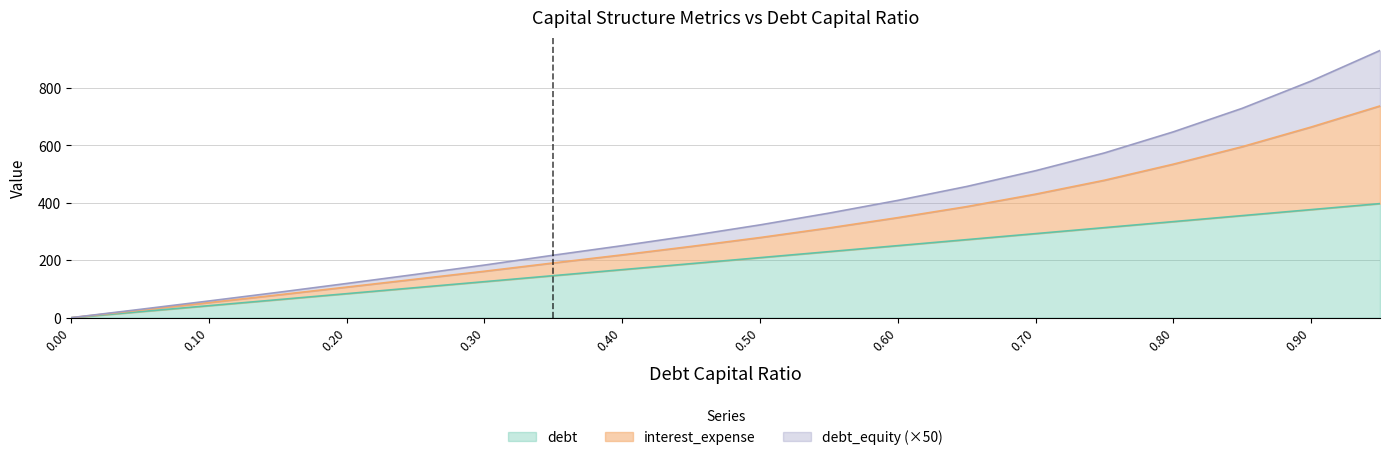

What is the maximum value for debt?

397.1